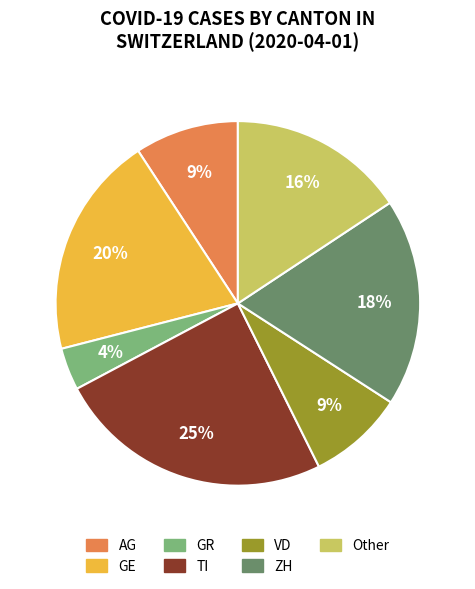

Is there any slice that represents more than half of the pie?

No